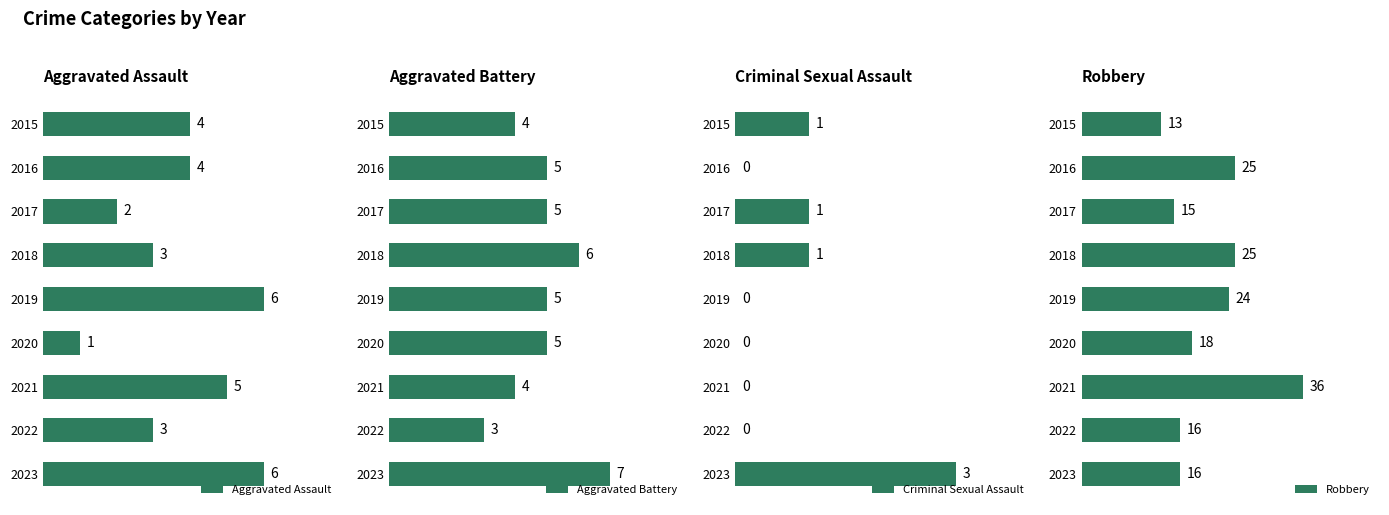

Reading left to right, extract all data points from this chart.

Aggravated Assault: 4	4	2	3	6	1	5	3	6
Aggravated Battery: 4	5	5	6	5	5	4	3	7
Criminal Sexual Assault: 1	0	1	1	0	0	0	0	3
Robbery: 13	25	15	25	24	18	36	16	16